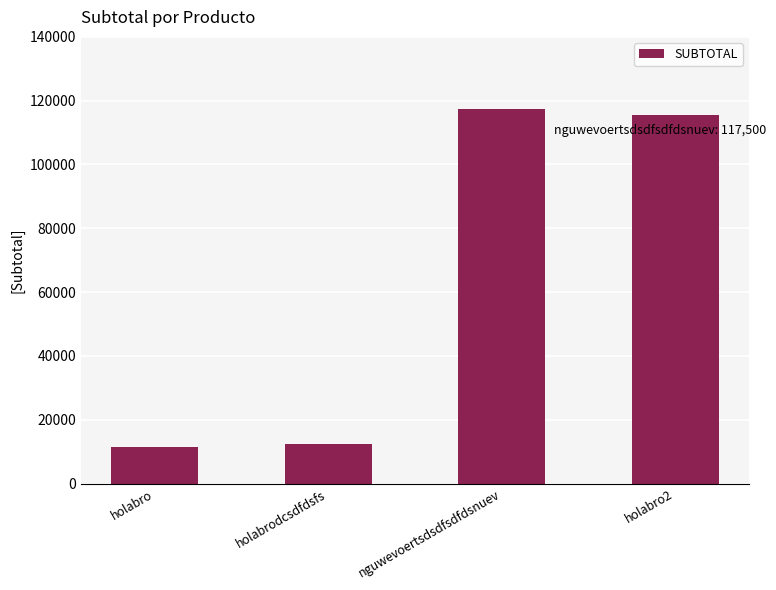

What is the sum of all values?

257000